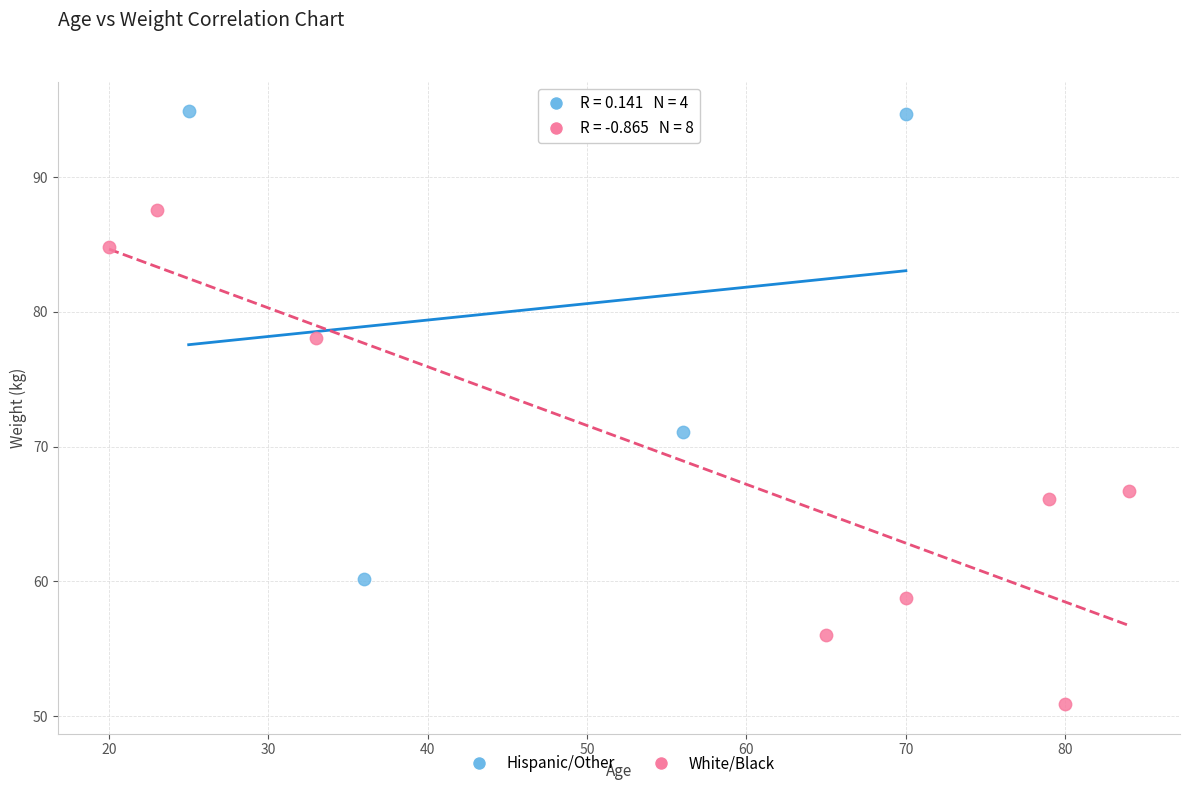

Which series reaches the minimum Y coordinate?

White/Black